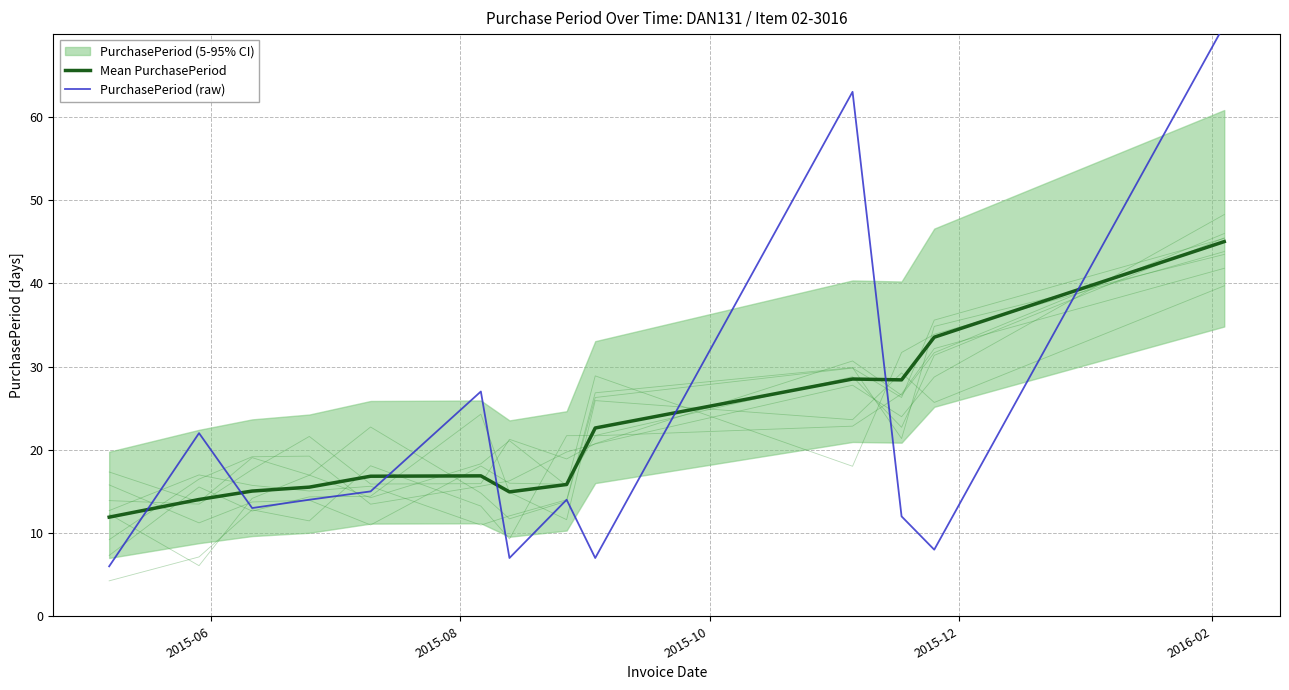

What is the lowest value of the Mean PurchasePeriod series?

11.9